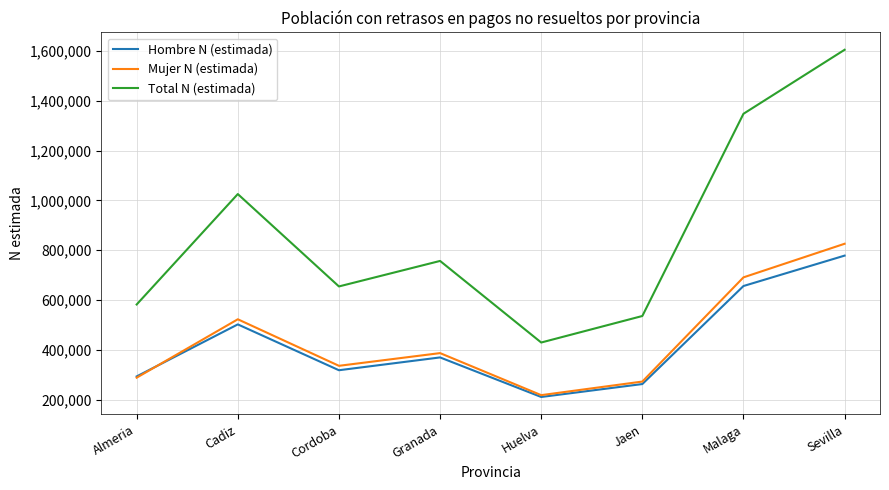

List the series in order of their peak value, lowest first.

Hombre N (estimada), Mujer N (estimada), Total N (estimada)